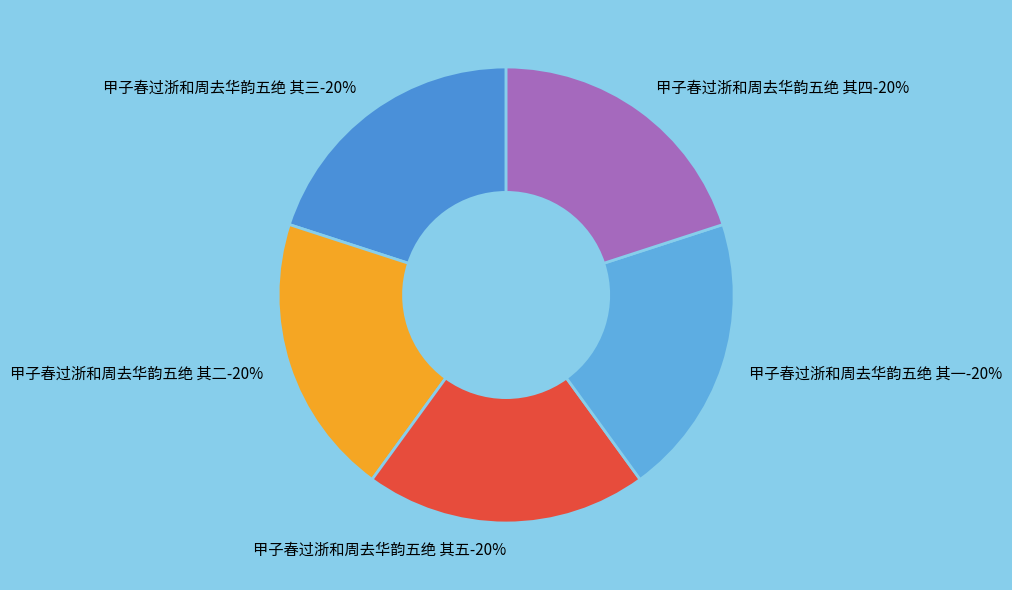

To the nearest percent, what is the combined percentage of 甲子春过浙和周去华韵五绝 其四 and 甲子春过浙和周去华韵五绝 其一?

40%